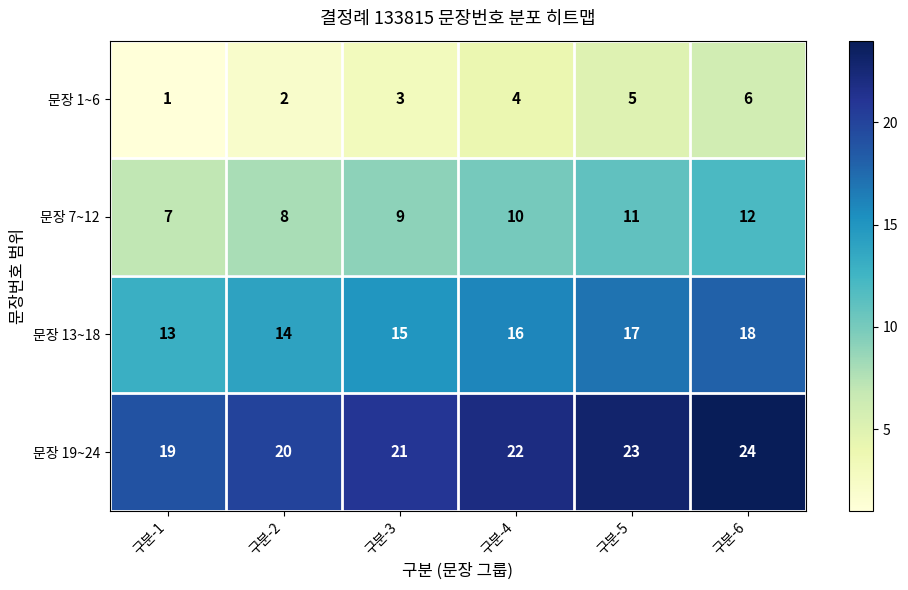

Count the 문장 1~6 values in the range 2 to 5.

4